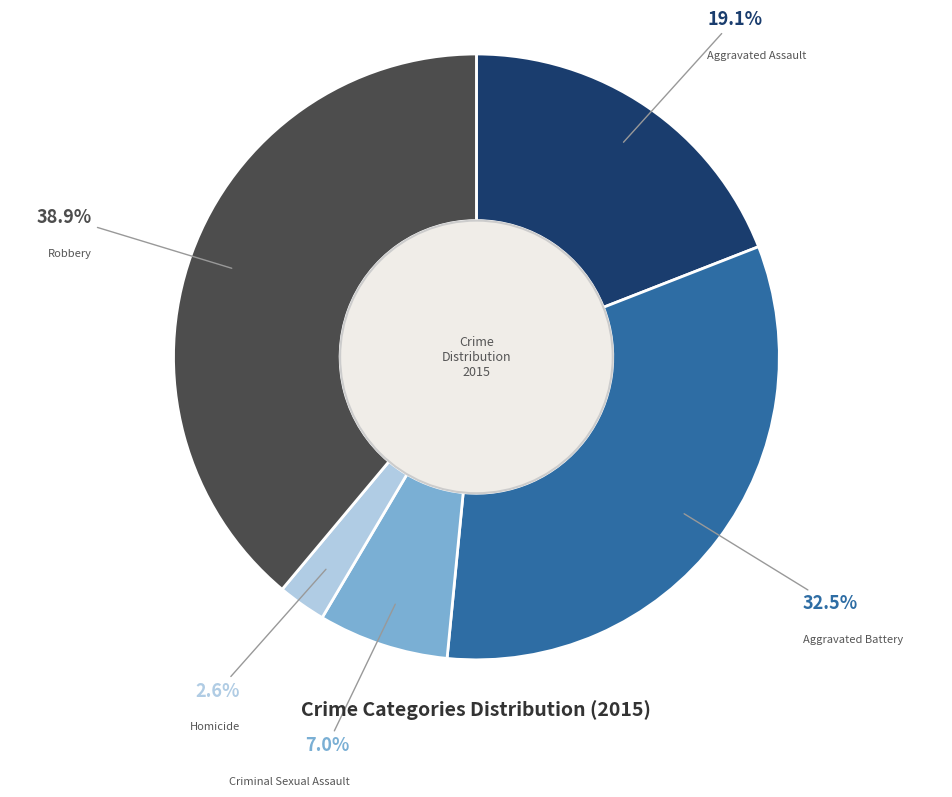

Which has a higher value, Aggravated Assault or Aggravated Battery?

Aggravated Battery